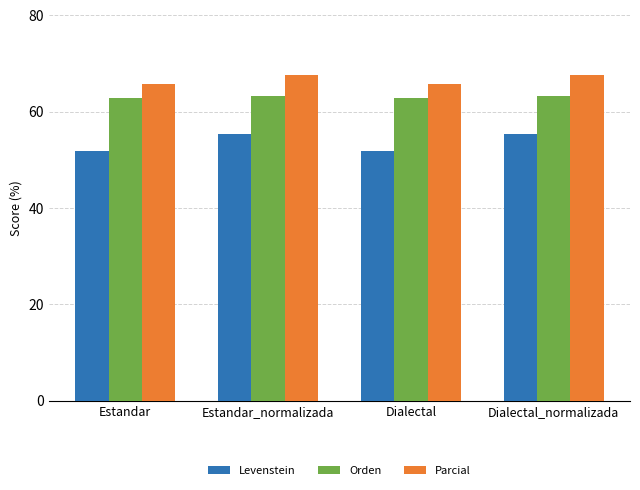

What is the label of the 3rd bar from the left?

Dialectal